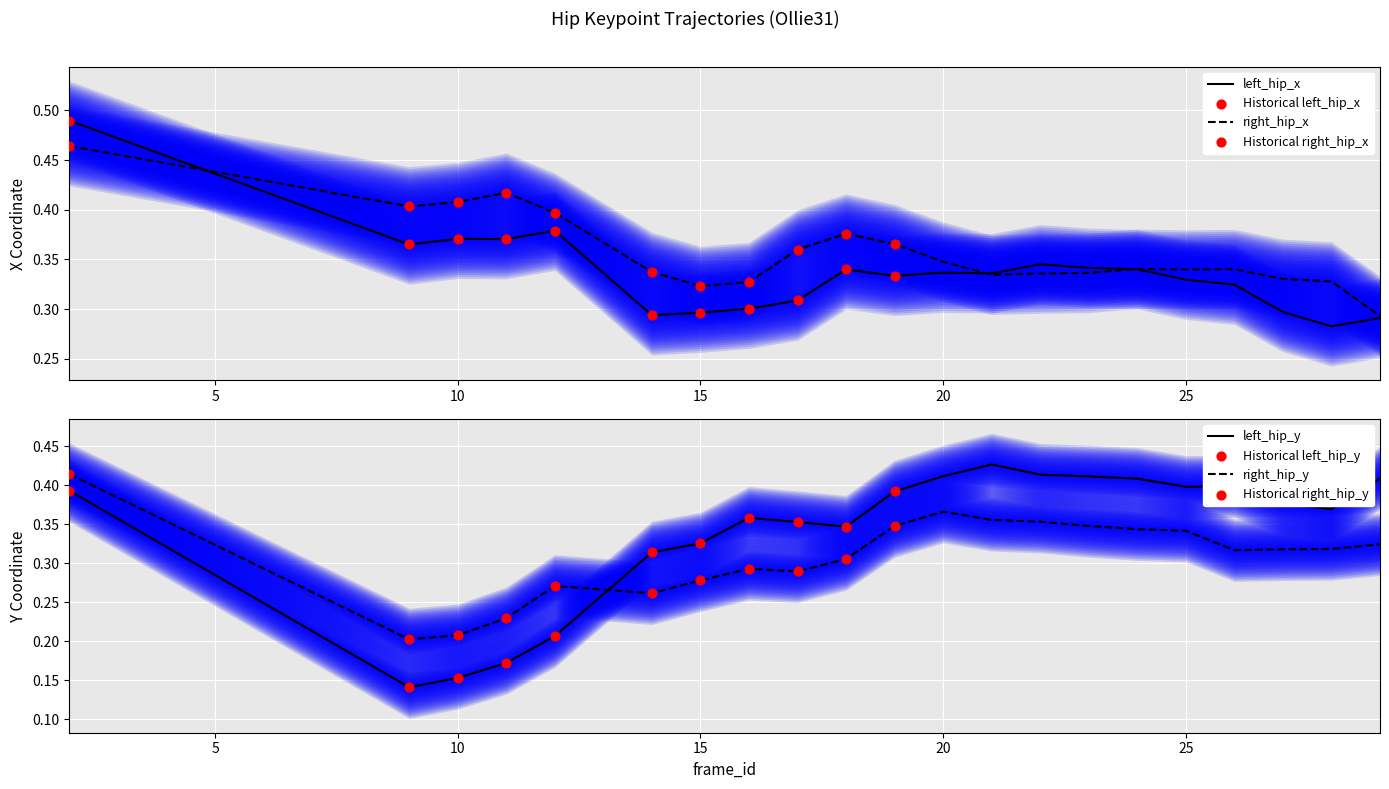

What is the total value across all series at 18?

1.4